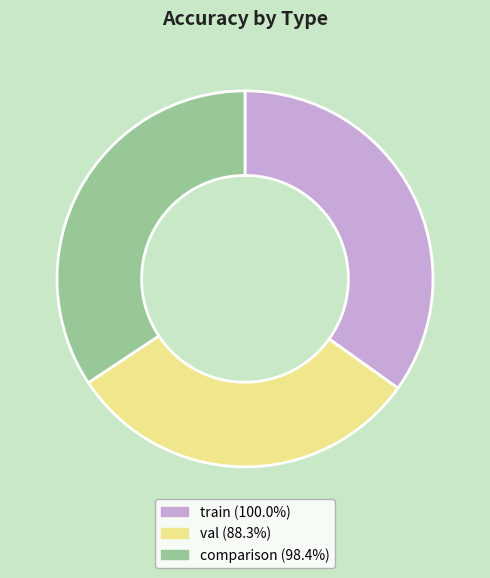

Approximately how many times larger is the value at val (88.3%) compared to train (100.0%)?

0.9